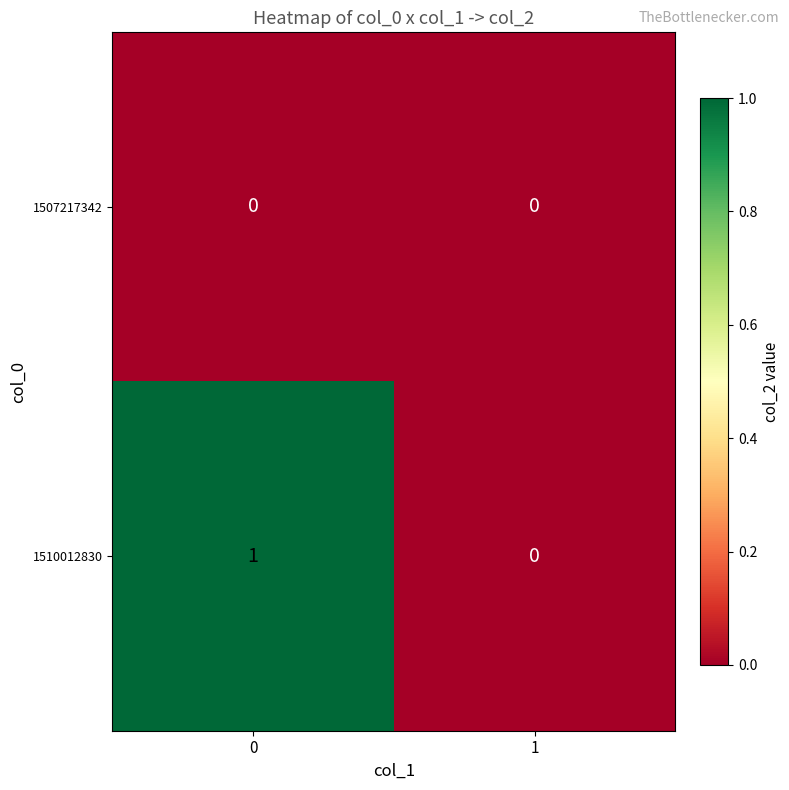

How many data points does each series have?

2